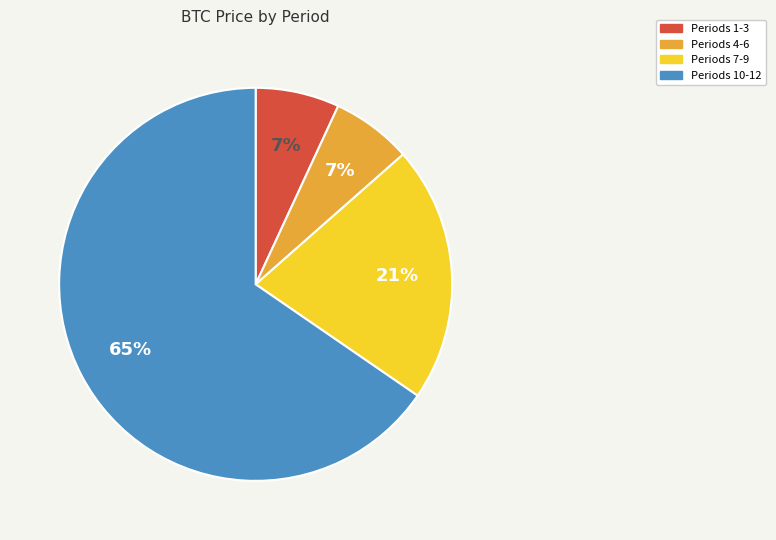

To the nearest percent, what is the average slice percentage?

25%